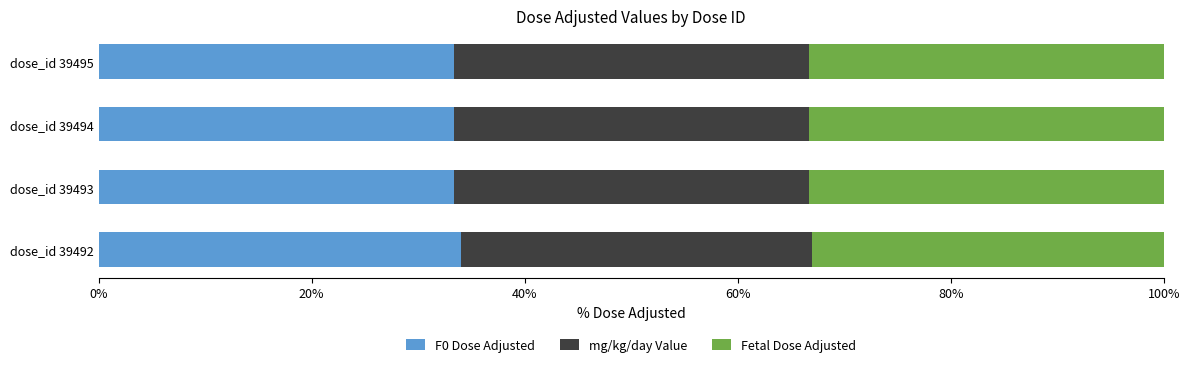

Is it true that F0 Dose Adjusted equals 34.0 at dose_id 39492?

True